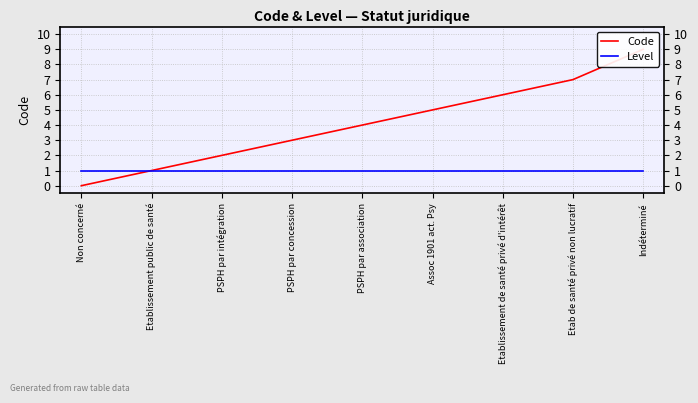

Which category has the lowest value across all series?

Non concerné